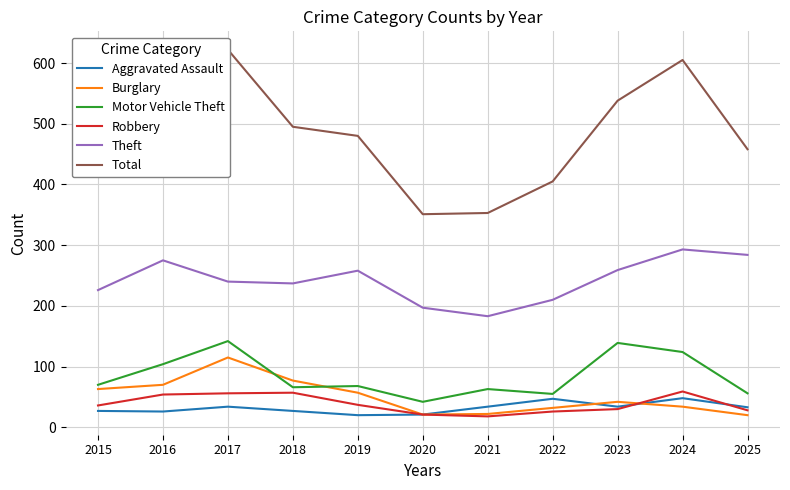

True or false: Motor Vehicle Theft and Total intersect in this chart.

False